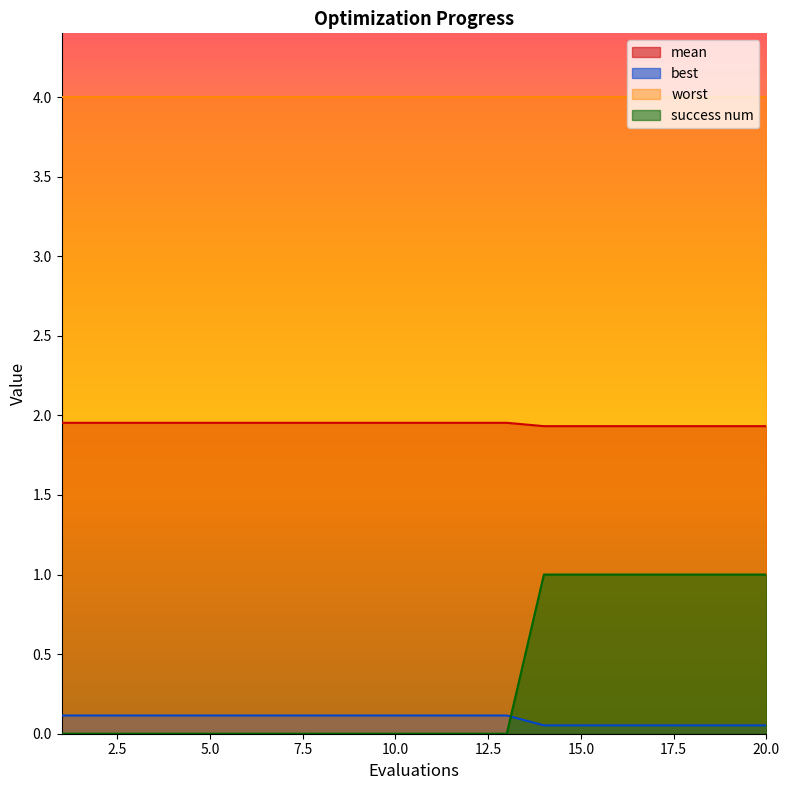

Count the mean values in the range 1 to 2.

20